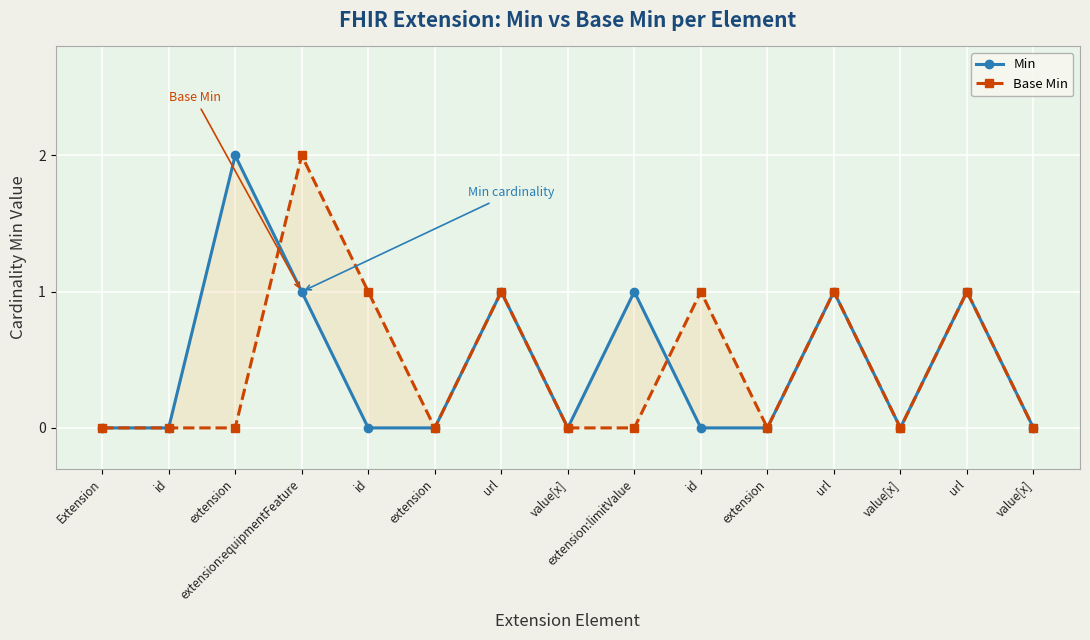

What is the label of the 13th point from the right?

extension